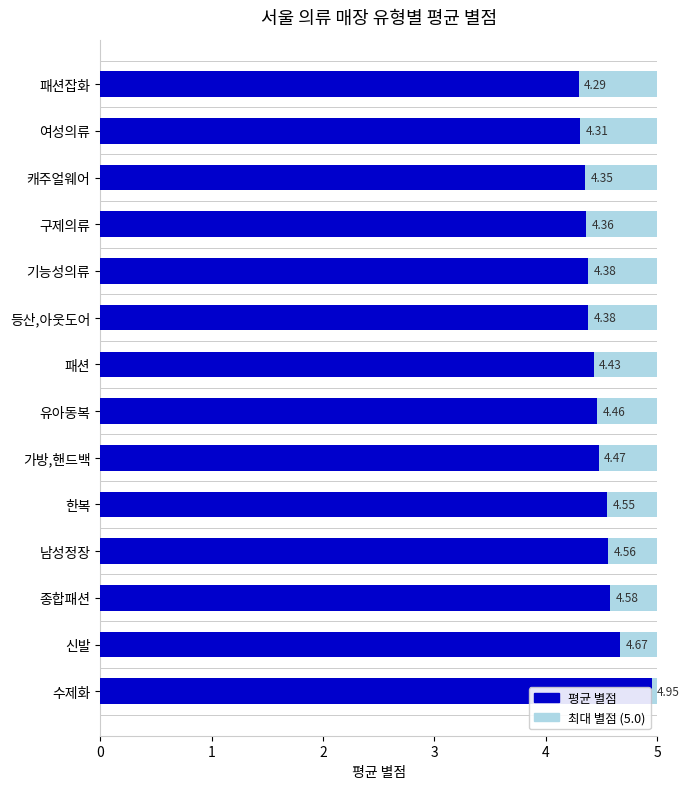

Is it true that the value at 남성정장 is 2.1?

False